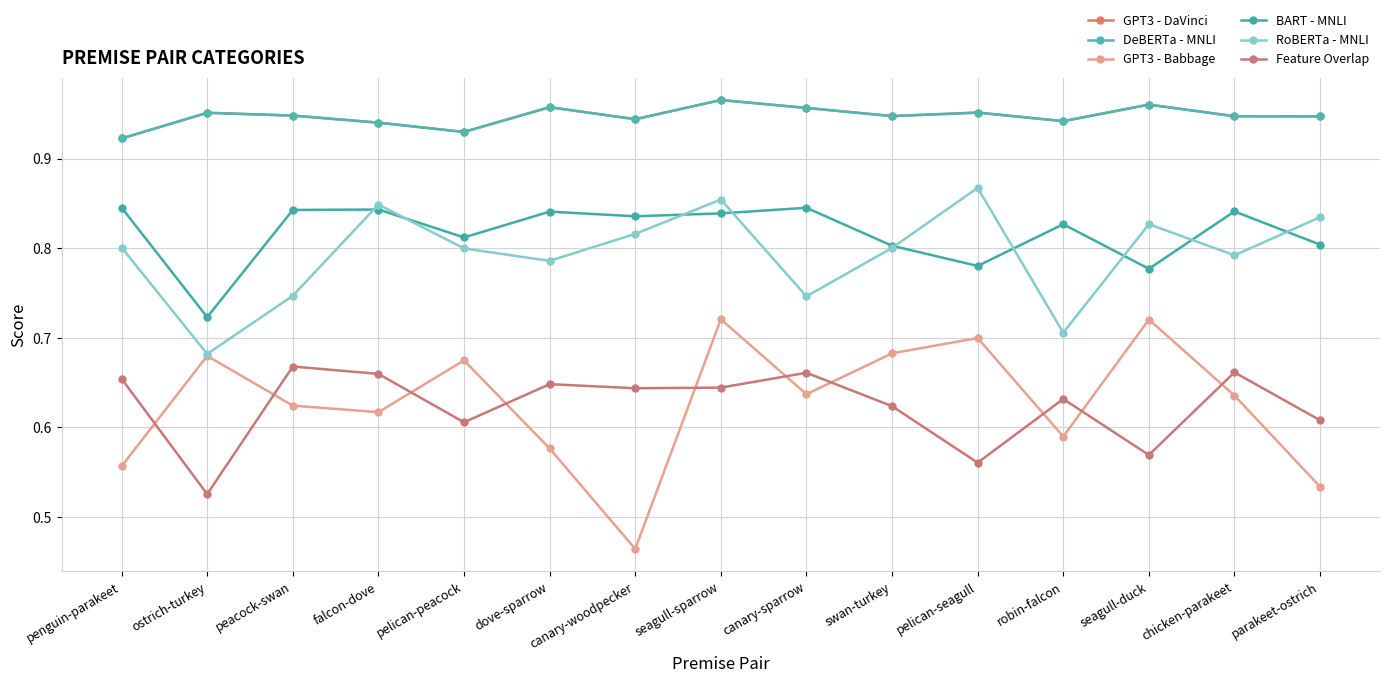

Between which two adjacent categories do Feature Overlap and GPT3 - Babbage first intersect?

penguin-parakeet and ostrich-turkey